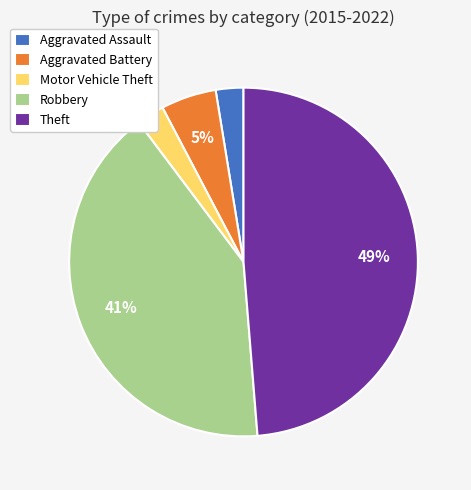

Which category has the biggest portion of the pie?

Theft